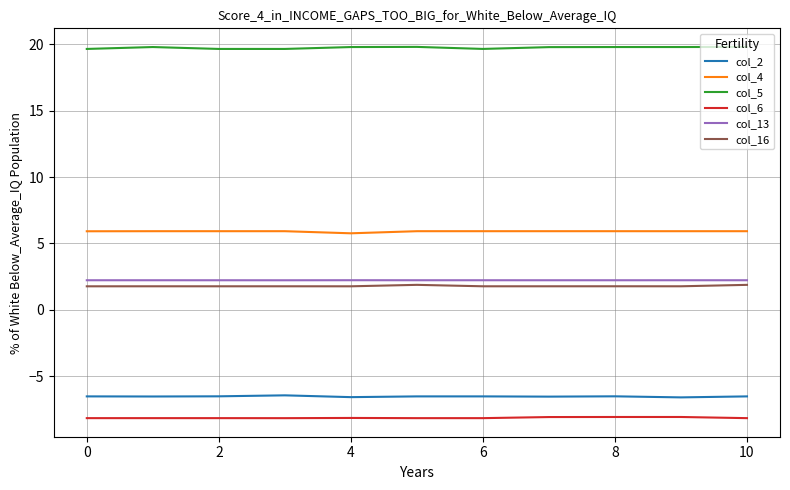

What is the minimum value for col_13?

2.2